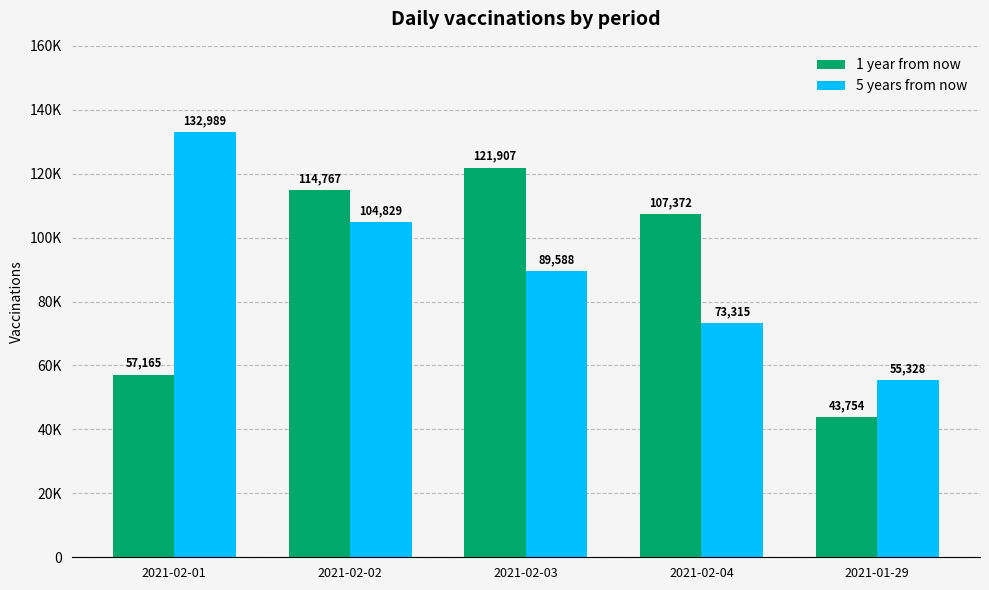

What are all the series names shown in the legend?

1 year from now, 5 years from now